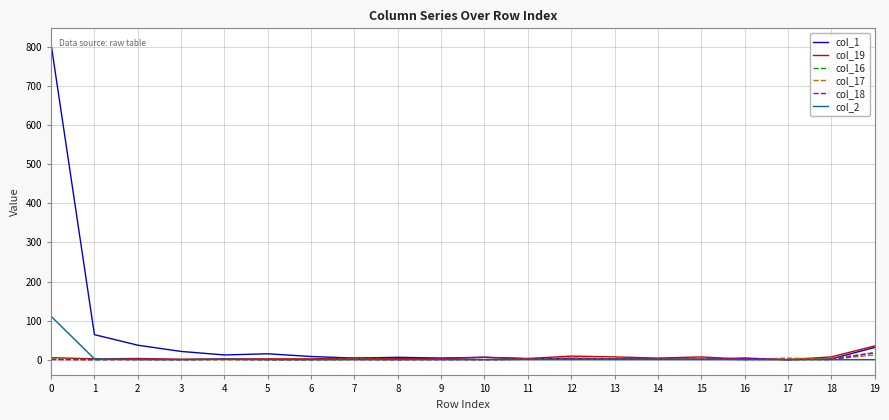

Does the chart have visible grid lines?

Yes